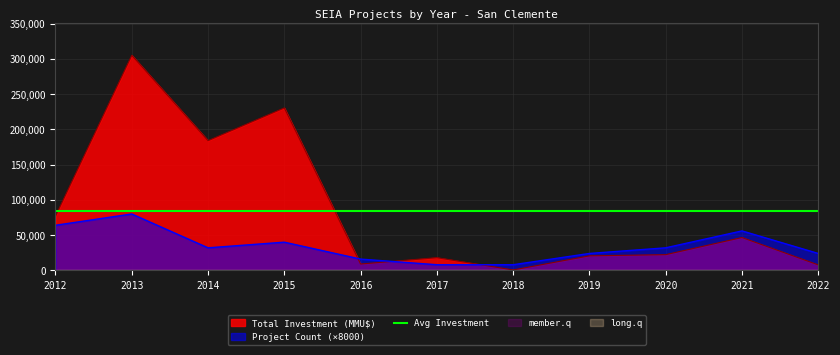

Reading left to right, what are all the values shown in this chart?

Total Investment (MMU$): 76950	305150	184020	230500	9000	18000	600	20600	22300	46600	7800
Project Count: 64000	80000	32000	40000	16000	8000	8000	24000	32000	56000	24000